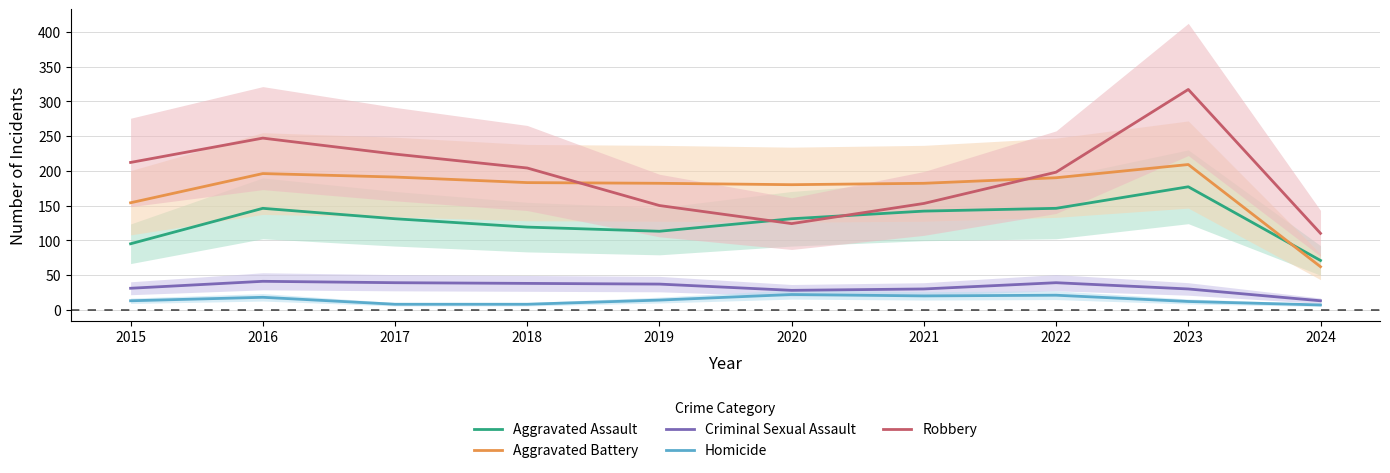

Rank the series at 2020 from lowest to highest value.

Homicide, Criminal Sexual Assault, Robbery, Aggravated Assault, Aggravated Battery